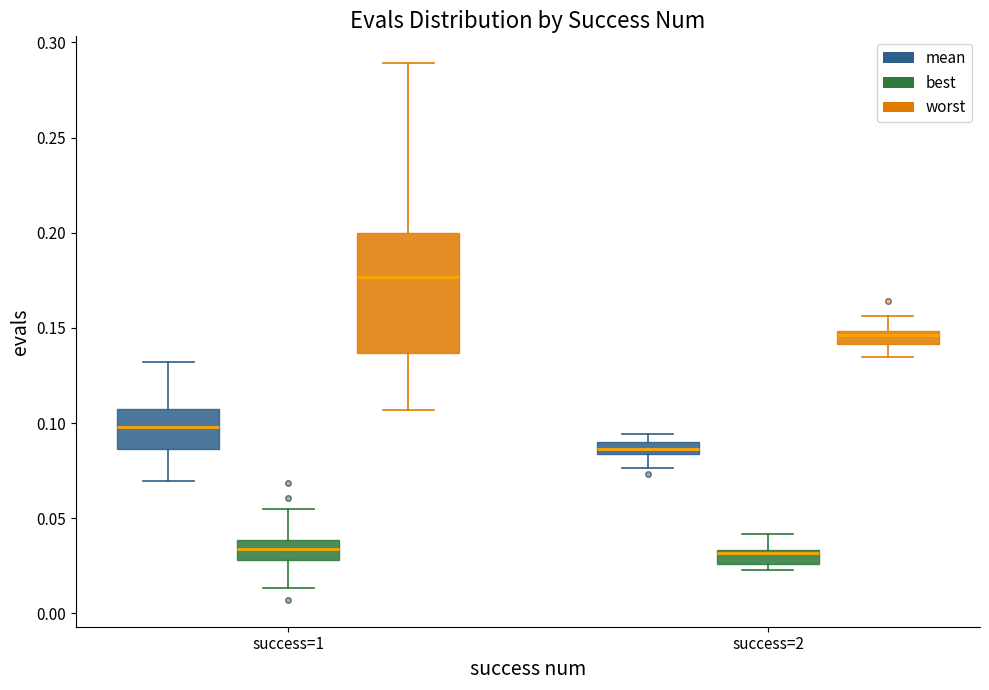

Where does the lower whisker of the box for success=1 (best) end on the y-axis? The values are not printed on the chart, so give them approximately, as read against the axis.

0.015